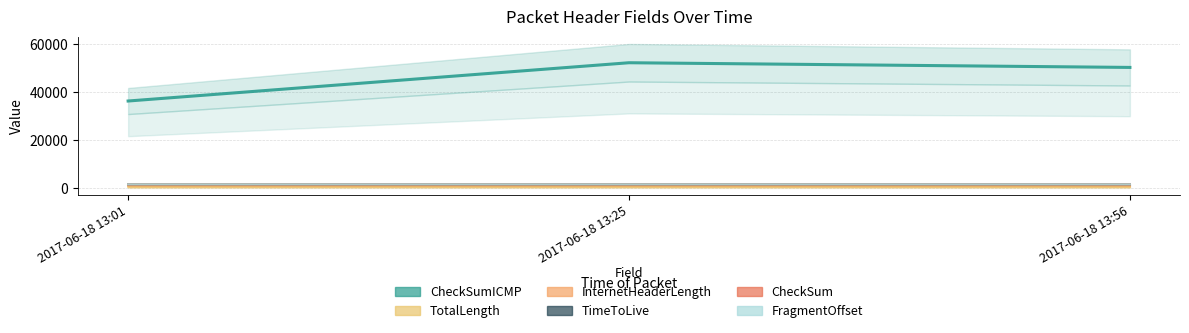

How many data points does each series have?

3